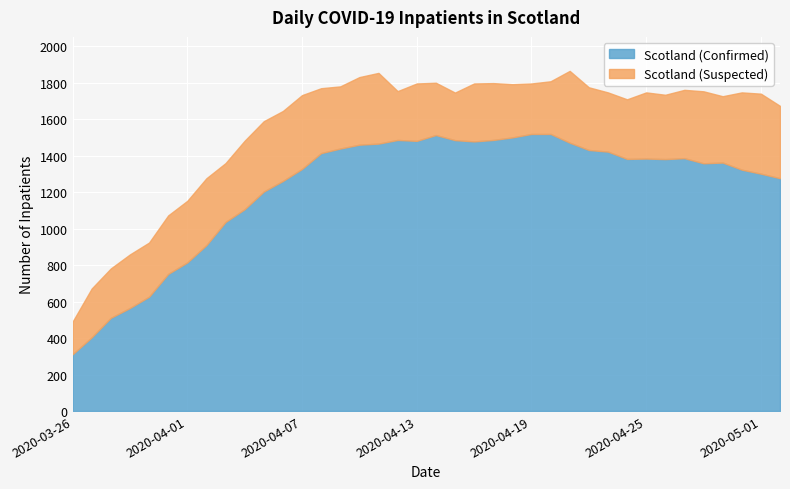

How many series are shown in this chart?

2